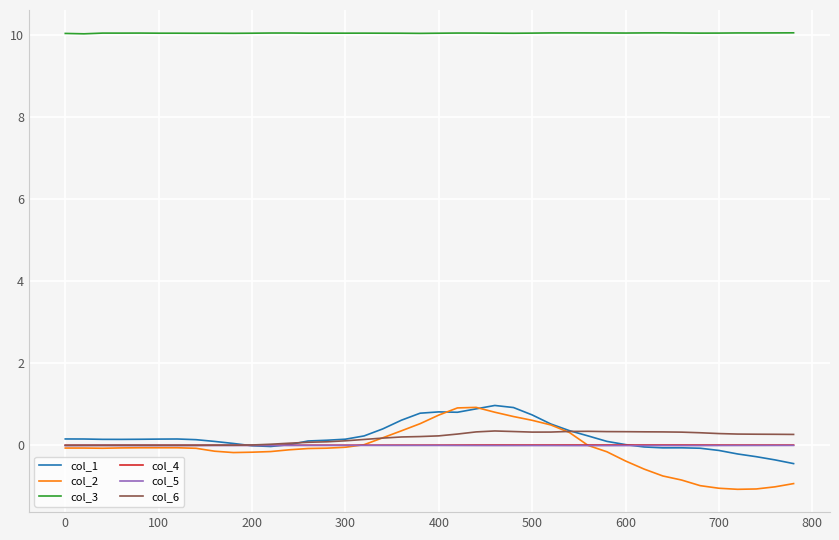

Which series has the widest spread of values?

col_2